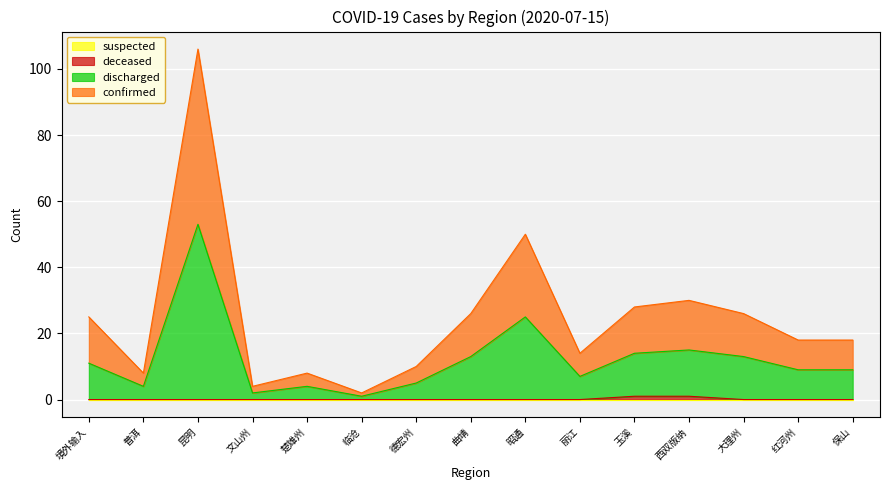

At which category is the sum across all series the highest?

昆明